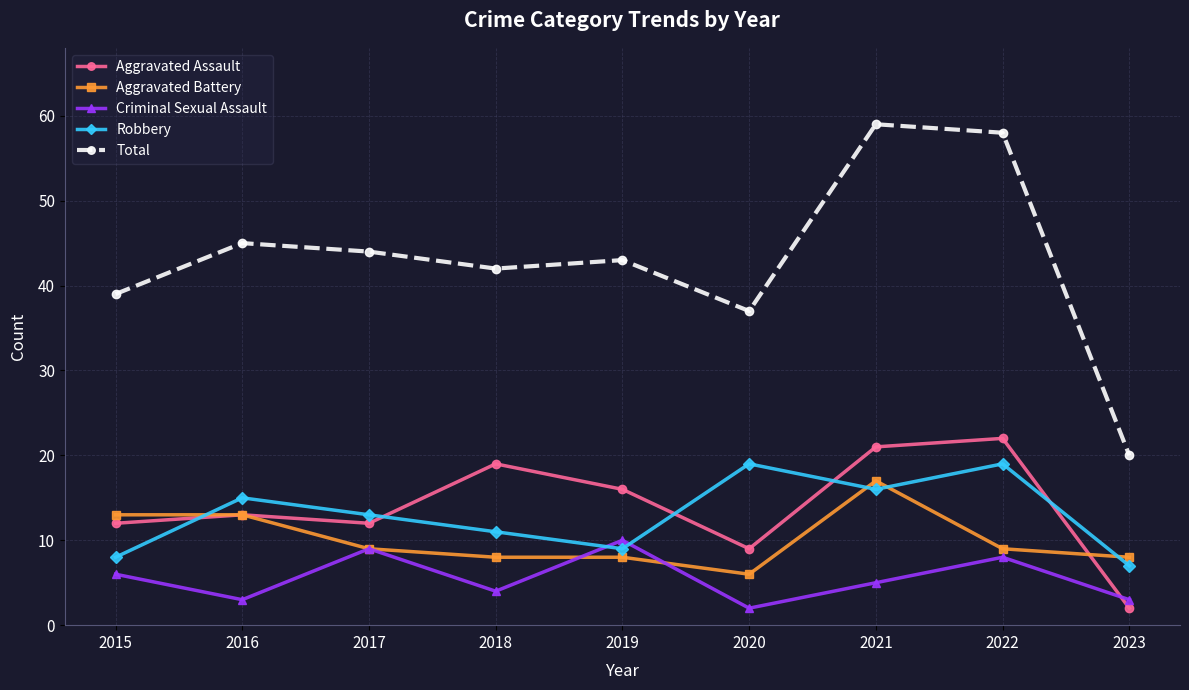

Count the number of categories in the chart.

9